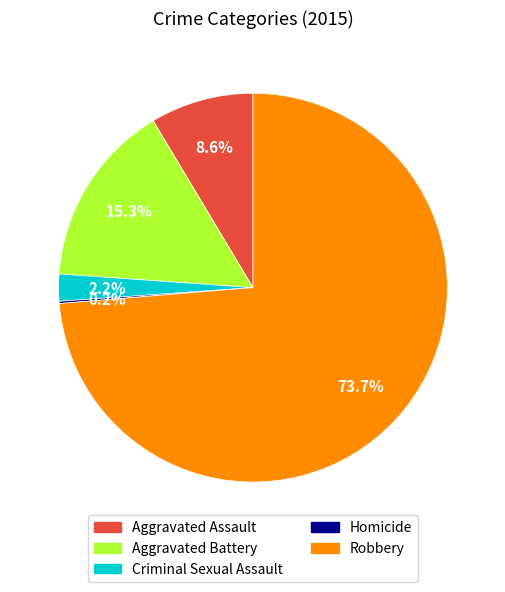

To the nearest percent, what portion does Aggravated Battery represent?

15%